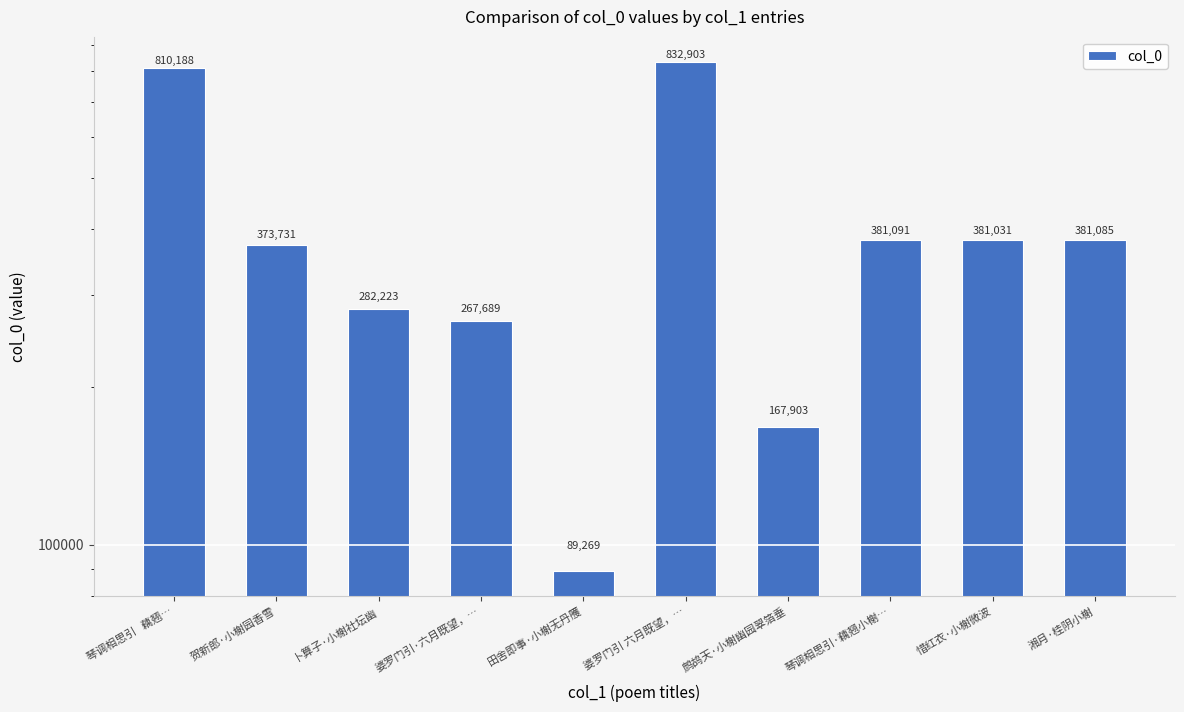

Rank the categories by value from lowest to highest.

田舍即事·小榭无丹雘, 鹧鸪天·小榭幽园翠箔垂, 婆罗门引·六月既望，…, 卜算子·小榭社坛幽, 贺新郎·小榭园香雪, 惜红衣·小榭微波, 湘月·桂阴小榭, 琴调相思引·藕翘小榭…, 琴调相思引   藕翘…, 婆罗门引 六月既望，…